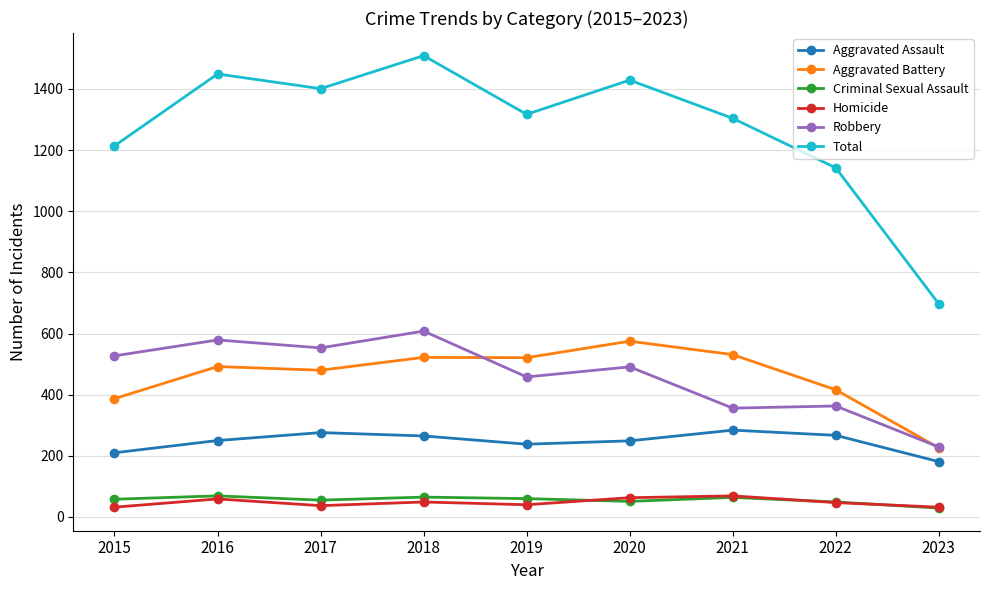

What is the value of the Homicide point at the 2nd from the left?

59